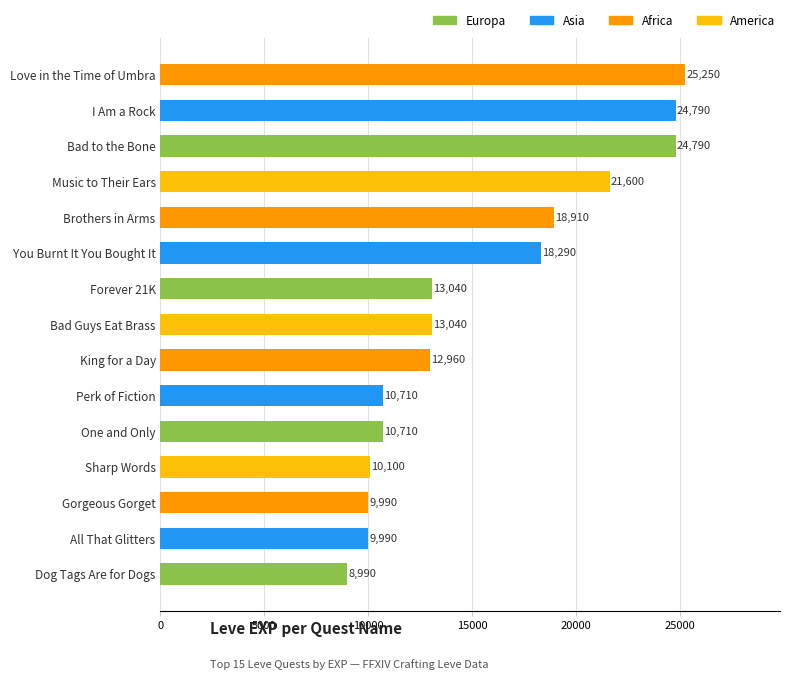

Is it true that the value at King for a Day is 22336?

False